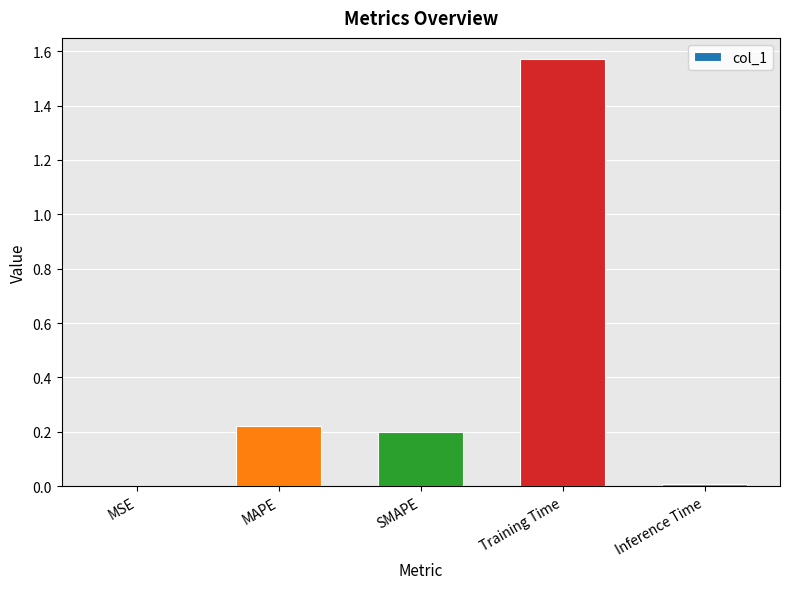

The value at Inference Time is 0.0. True or false?

True